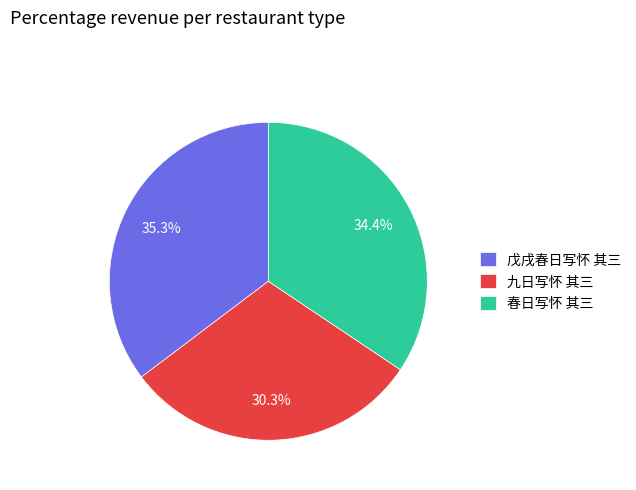

To the nearest percent, what portion does 春日写怀 其三 represent?

34%